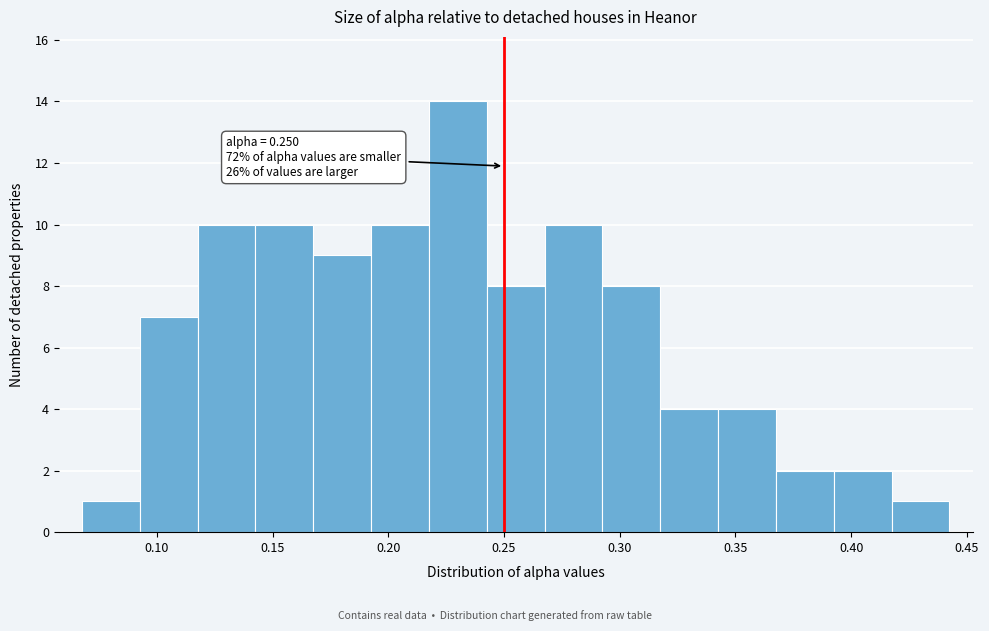

Which range on the x-axis has the tallest bar?

0.220 to 0.245